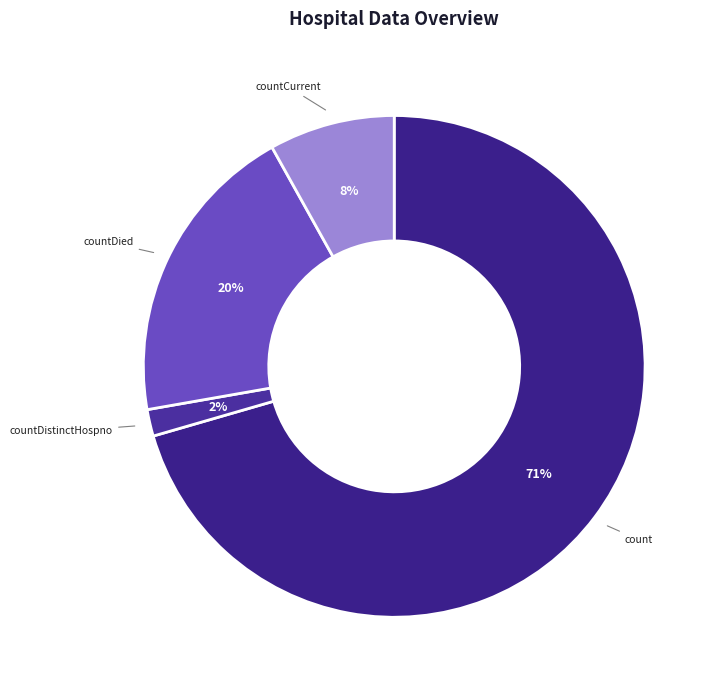

Combined, do countDistinctHospno and countCurrent account for over 50%?

No